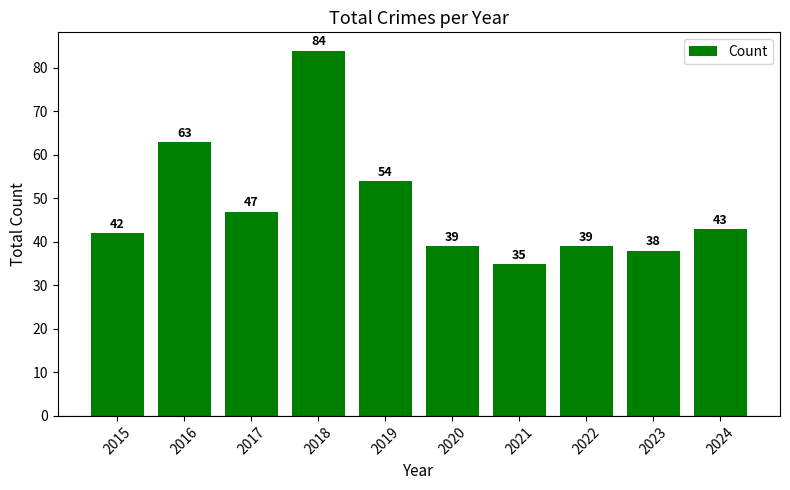

Is it true that the value at 2021 is 35?

True